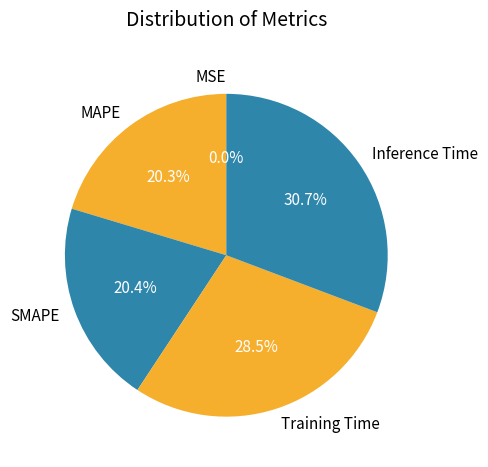

Which category has the biggest portion of the pie?

Inference Time